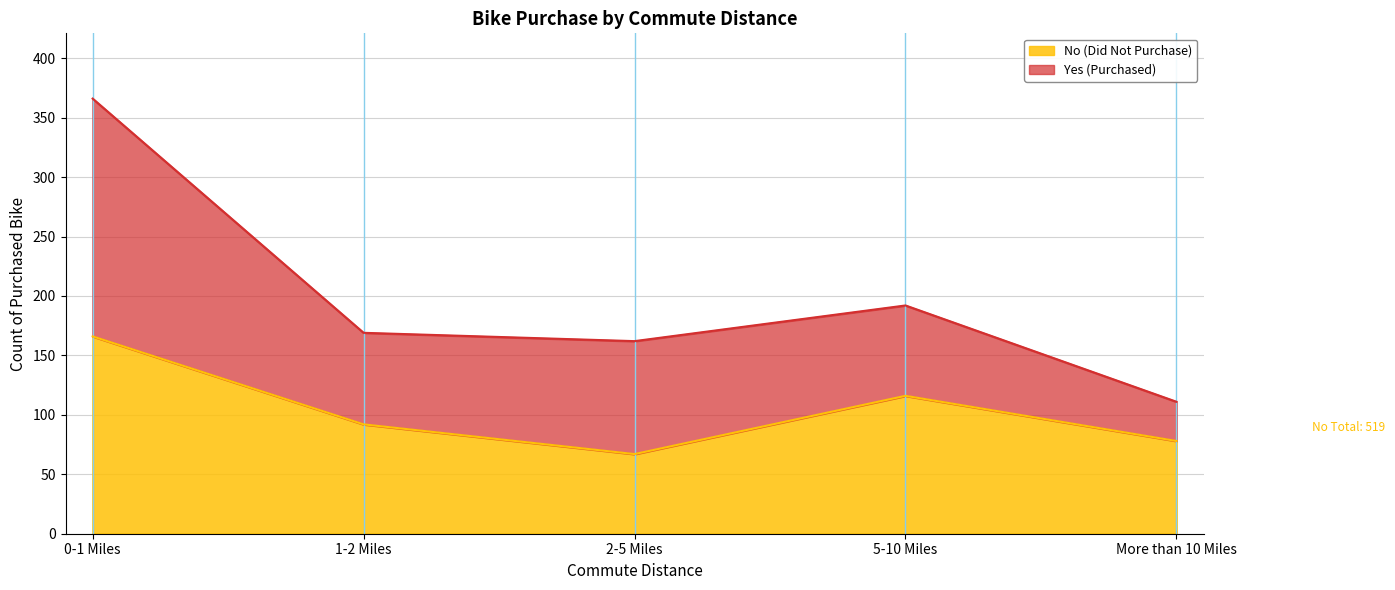

Rank the categories by value from highest to lowest.

0-1 Miles, 5-10 Miles, 1-2 Miles, More than 10 Miles, 2-5 Miles